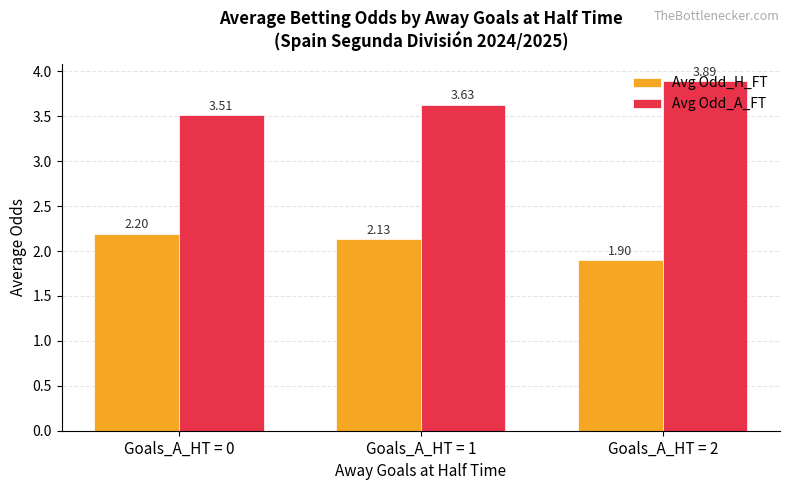

How many Avg Odd_H_FT values are between 1 and 2?

1